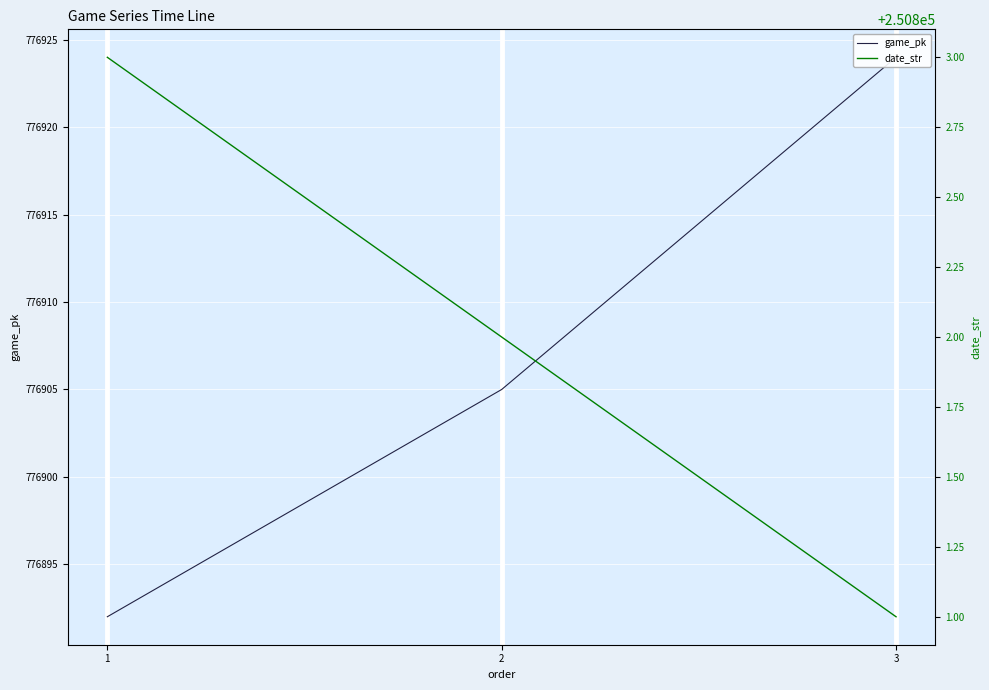

What is the sum of the date_str values at 1 and 3?

501604